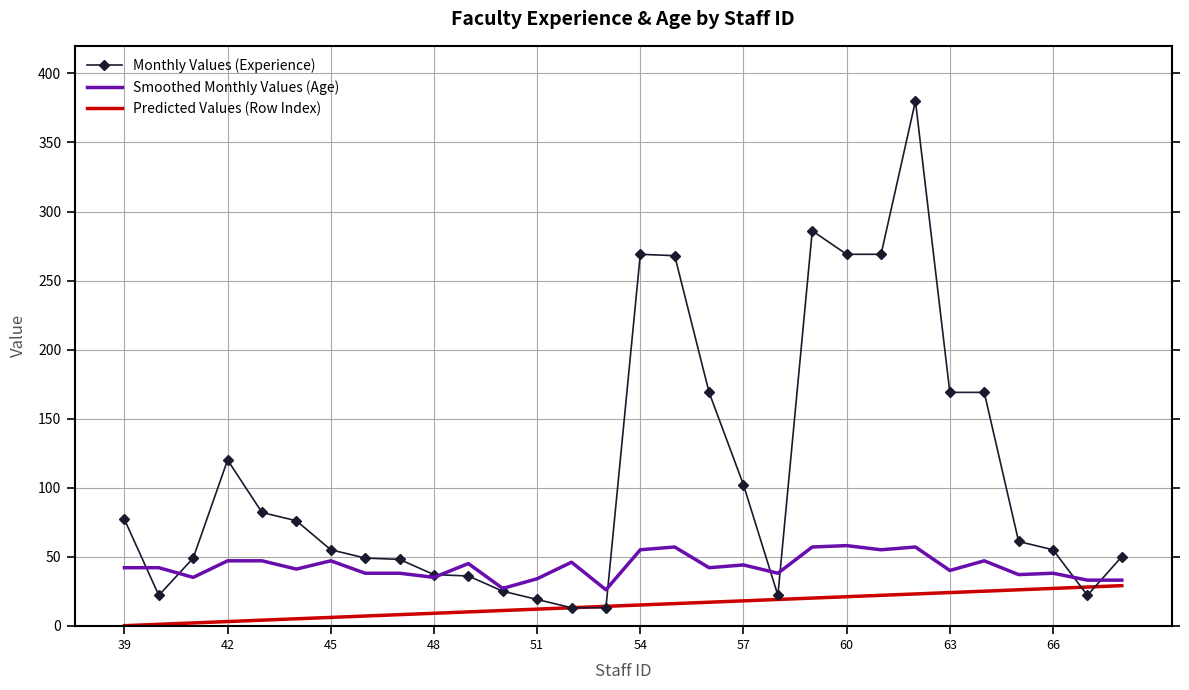

What are all the series names shown in the legend?

Monthly Values (Experience), Smoothed Monthly Values (Age), Predicted Values (Row Index)